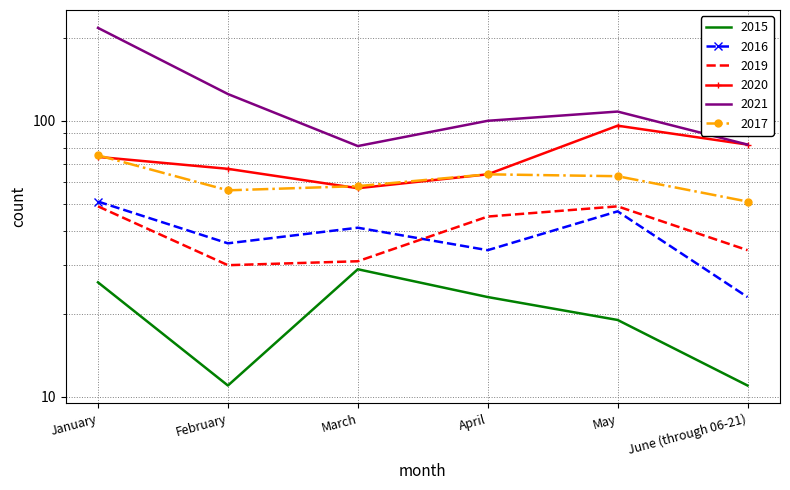

Read the 2021 value at June (through 06-21), to the nearest 10.

80